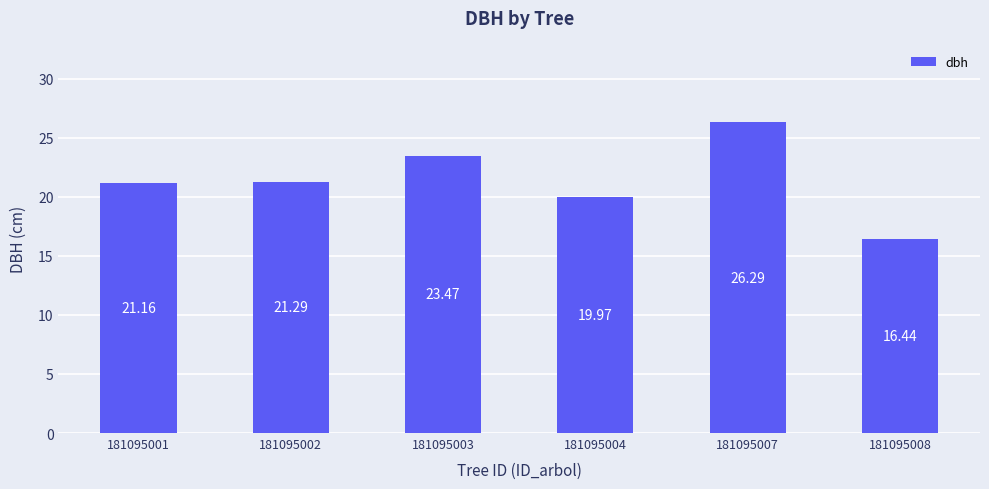

Reading left to right, transcribe all the data shown in this chart.

21.2	21.3	23.5	20.0	26.3	16.4